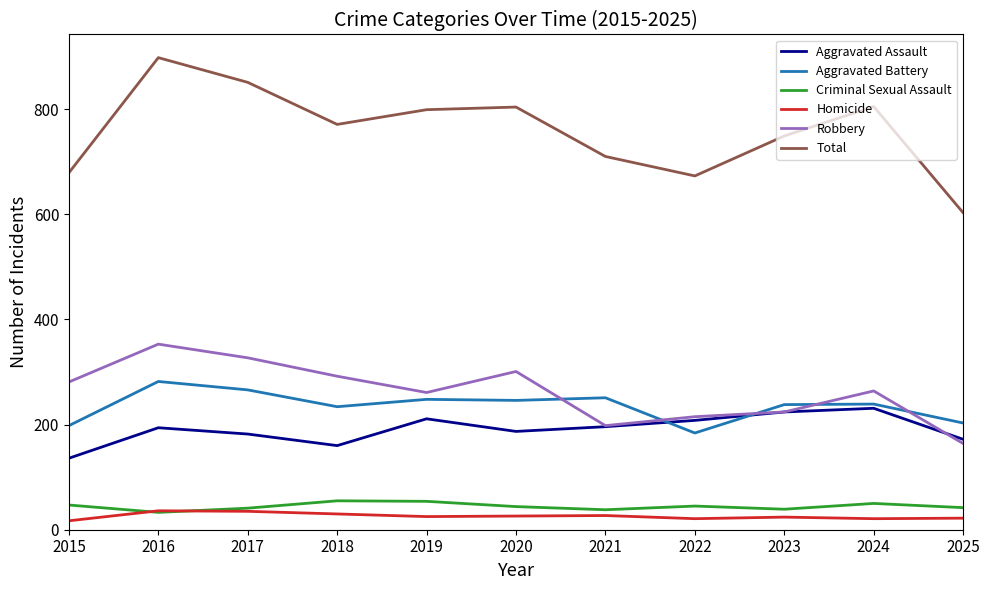

Is it true that Aggravated Battery equals 239 at 2024?

True